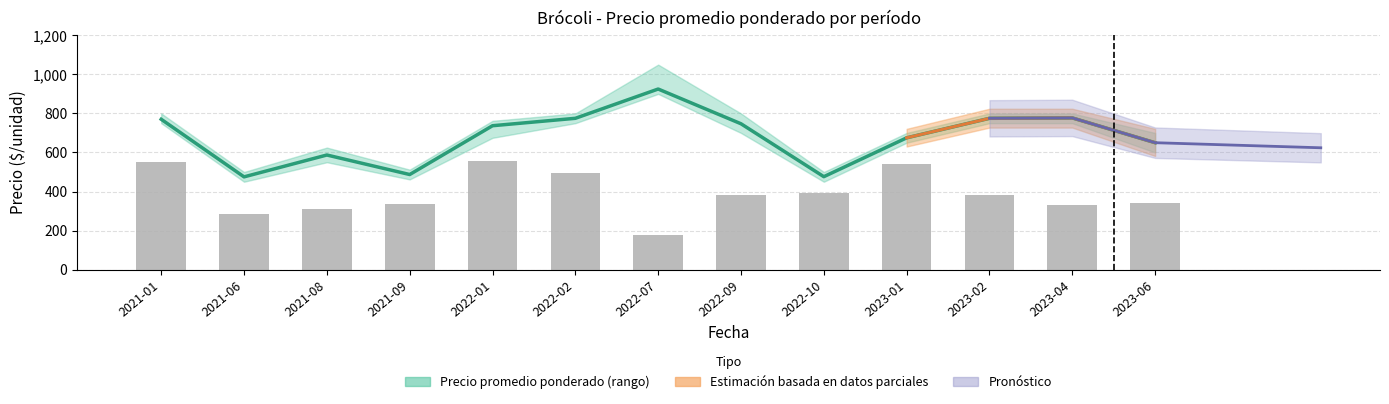

What is the sum of the Volumen (escala /10) values at 2021-08 and 2022-07?

489.7